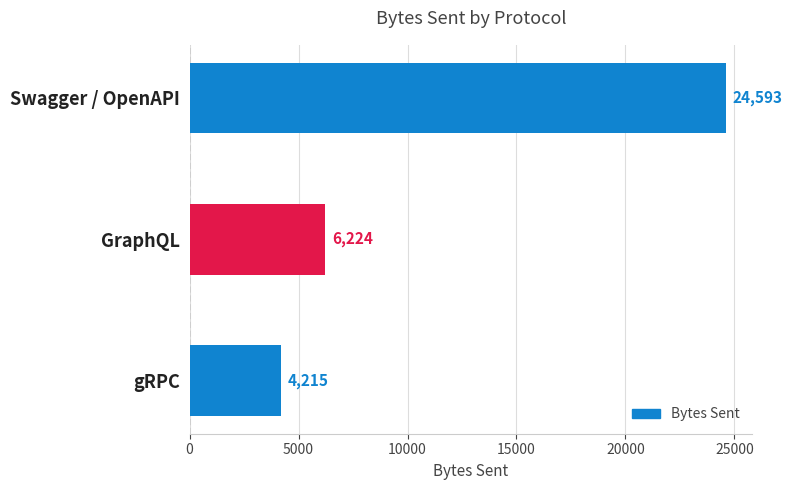

Reading top to bottom, extract all data points from this chart.

24593	6224	4215